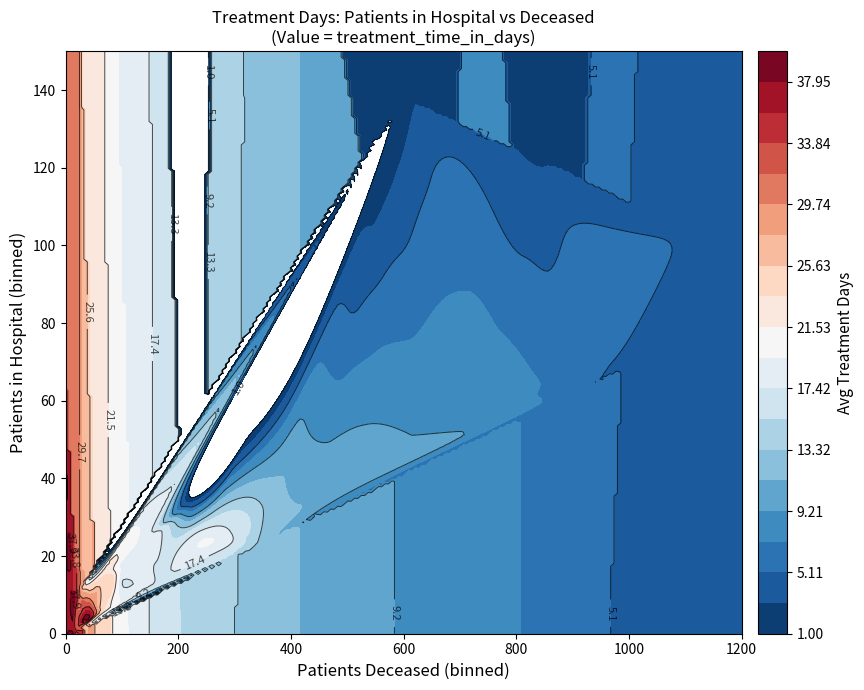

What is the minimum value for 1?

1